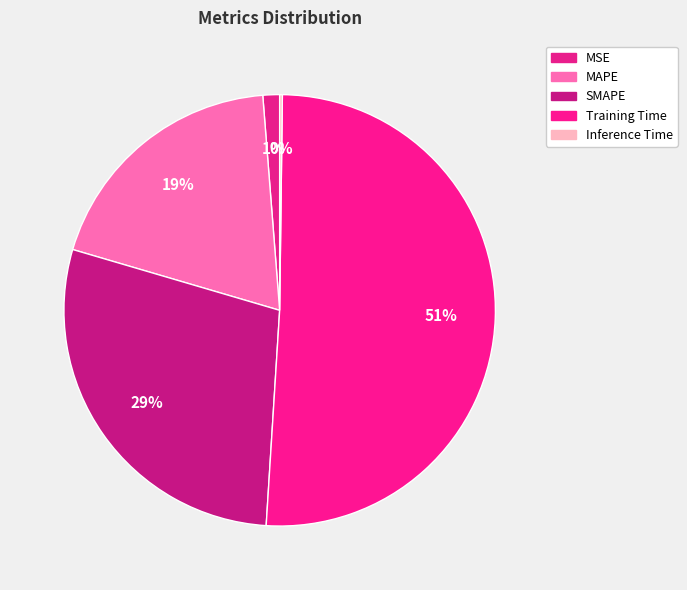

How many segments does this pie chart have?

5